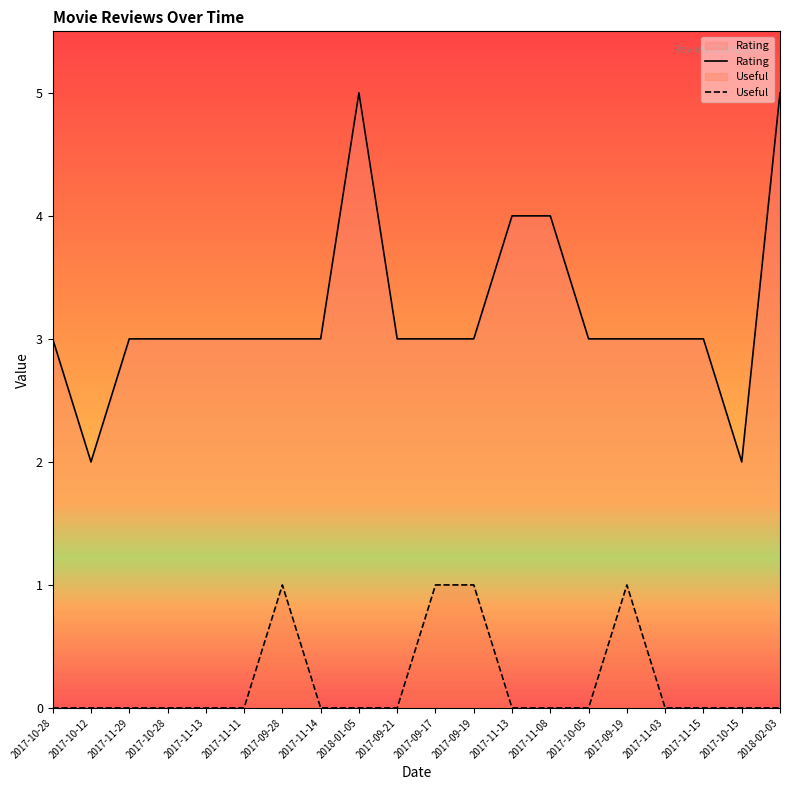

Which category has the highest value in the Useful series?

2017-09-28